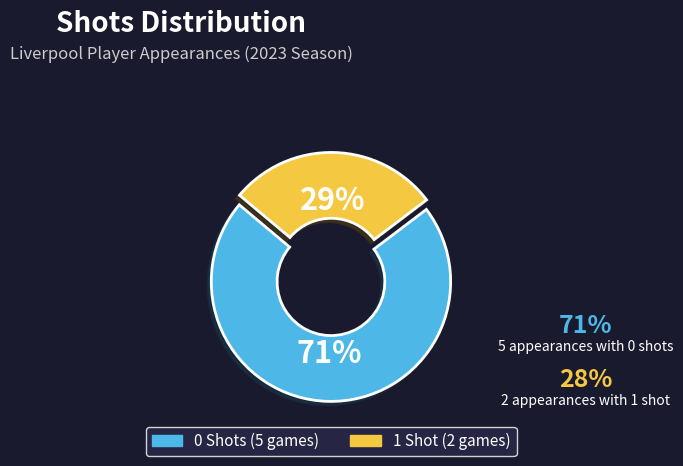

To the nearest percent, what is the average slice percentage?

50%